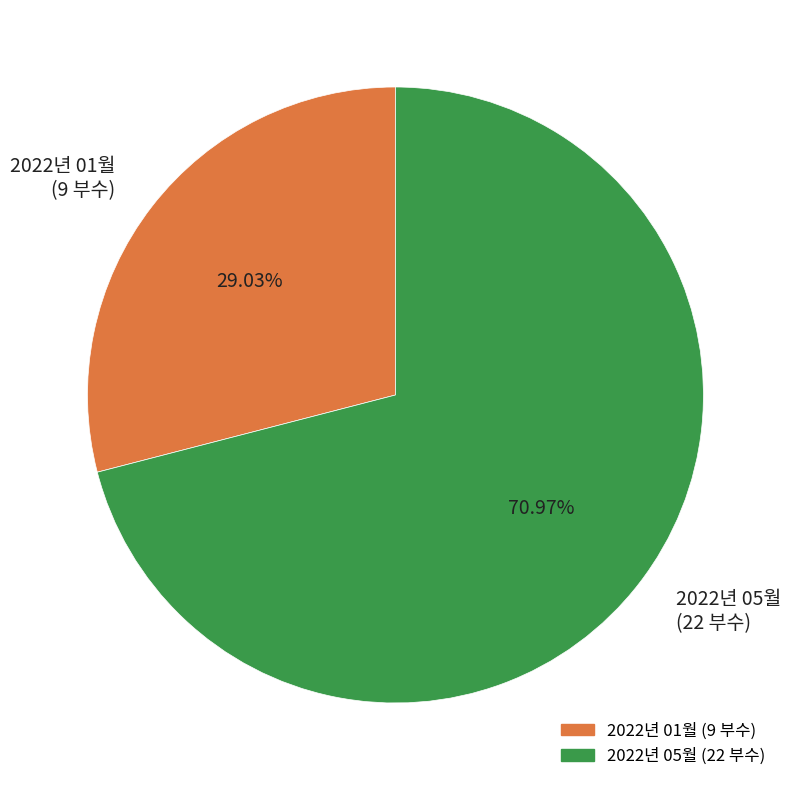

Rank the categories by value from highest to lowest.

2022년 05월, 2022년 01월